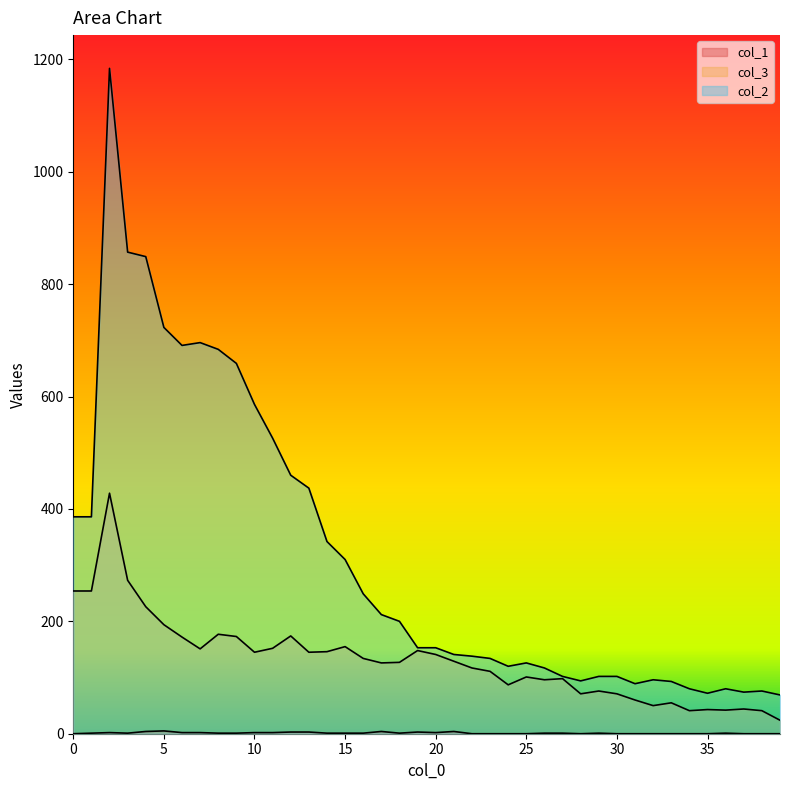

At which label does col_1 reach its peak?

5